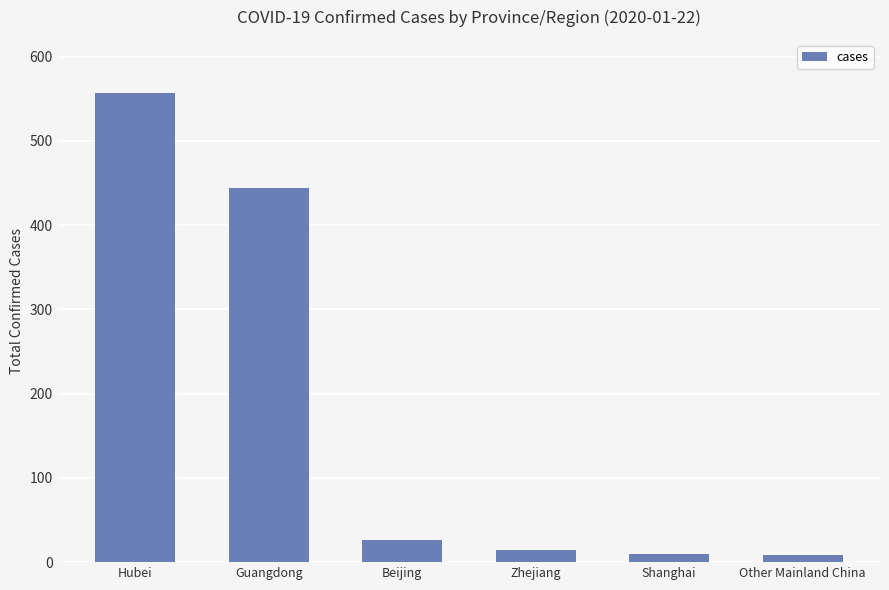

The chart shows a value of 14 at Zhejiang. True or false?

True